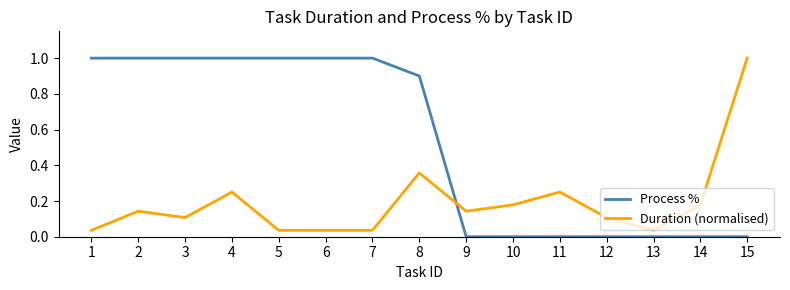

Which series has the largest total across all categories?

Process %